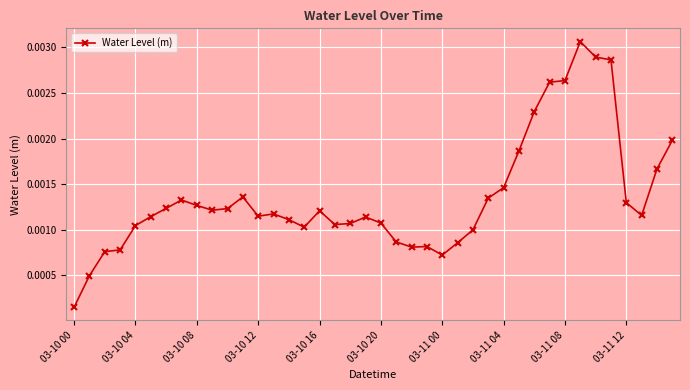

True or false: the data has more than 1 interior local peaks.

True